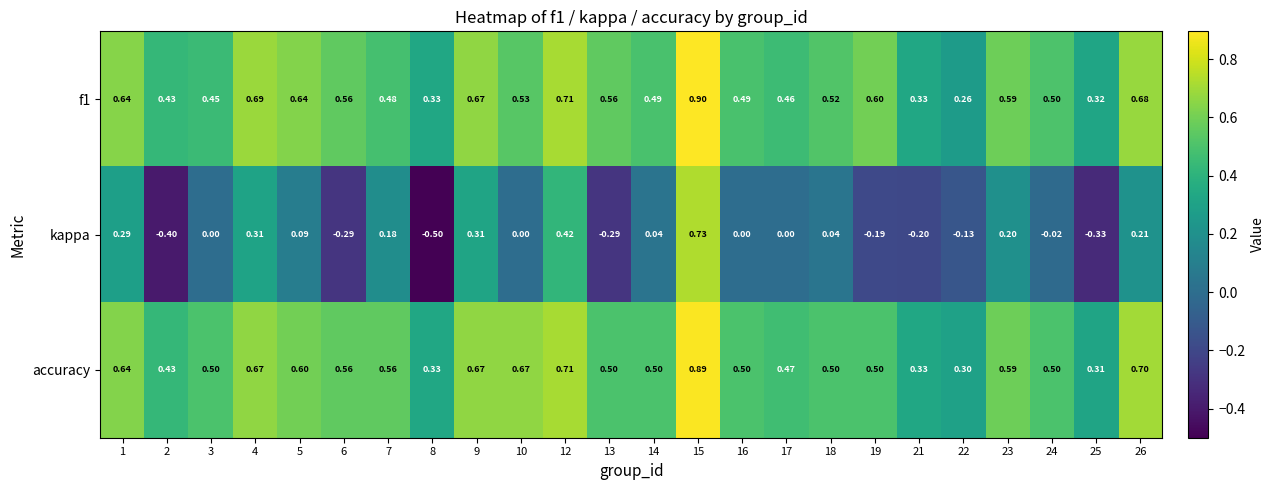

Which series has the widest spread of values?

kappa